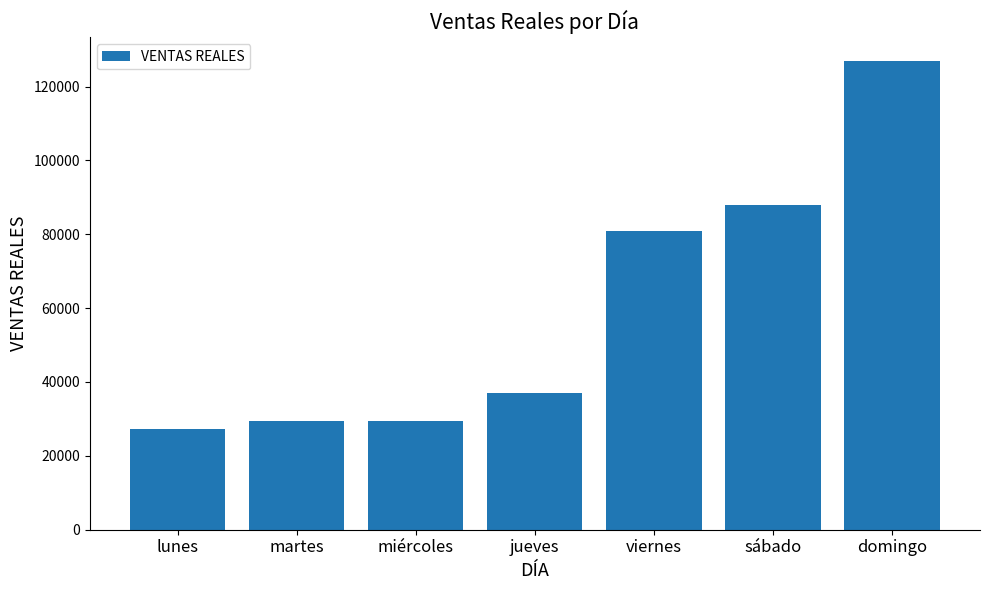

Where is the data nearest to the value 77047?

viernes